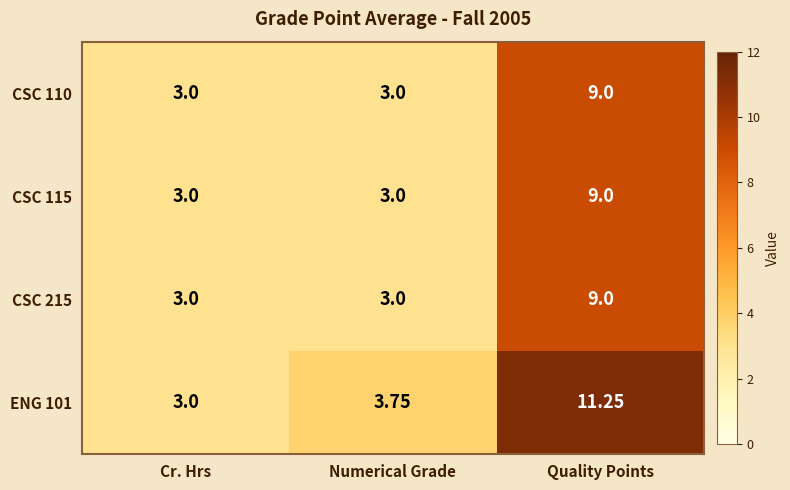

Which category has the highest value in the CSC 110 series?

Quality Points